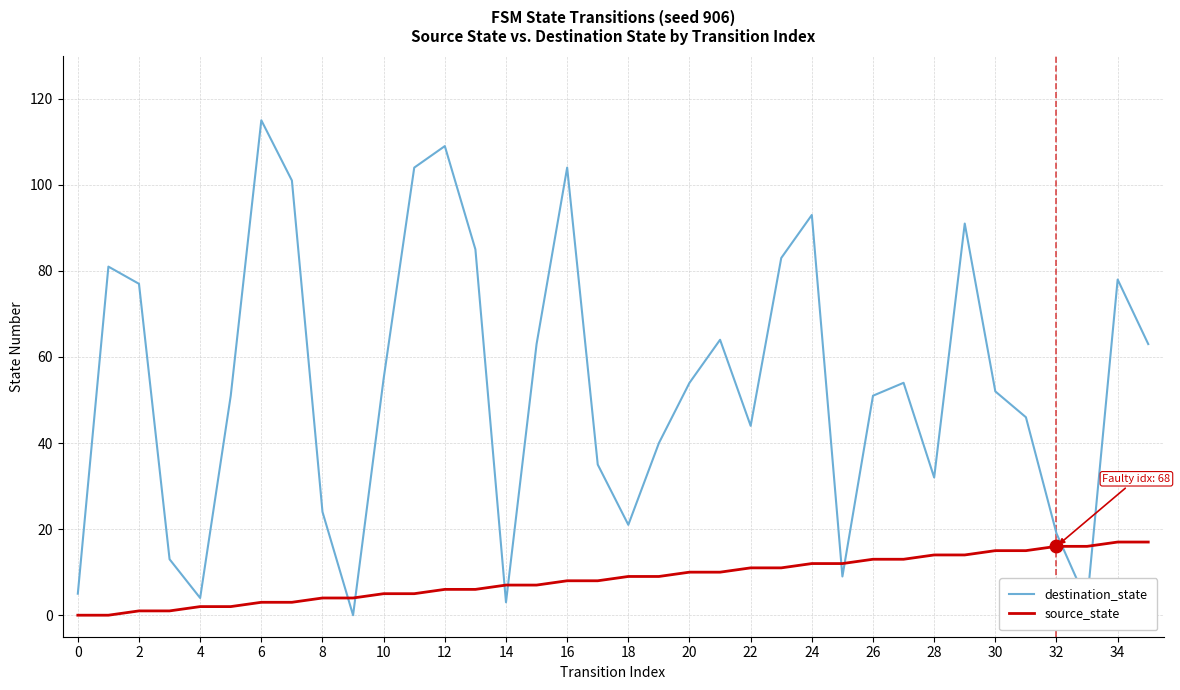

Rank the series by their average value, from lowest to highest.

source_state, destination_state